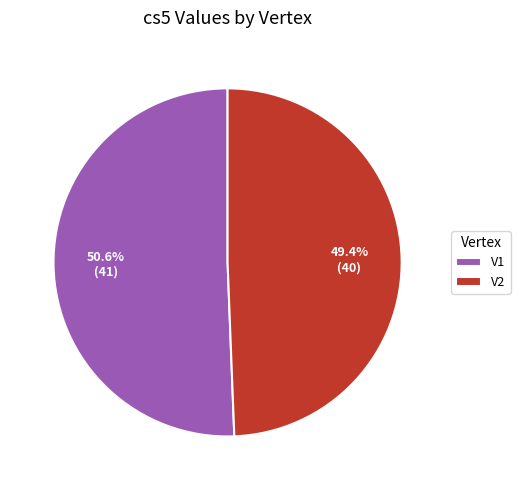

Which category has the biggest portion of the pie?

V1